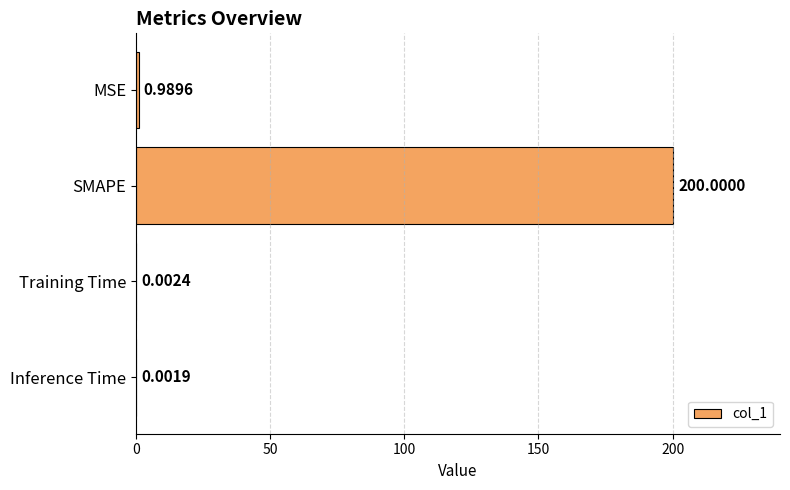

Which label corresponds to the largest value in the chart?

SMAPE